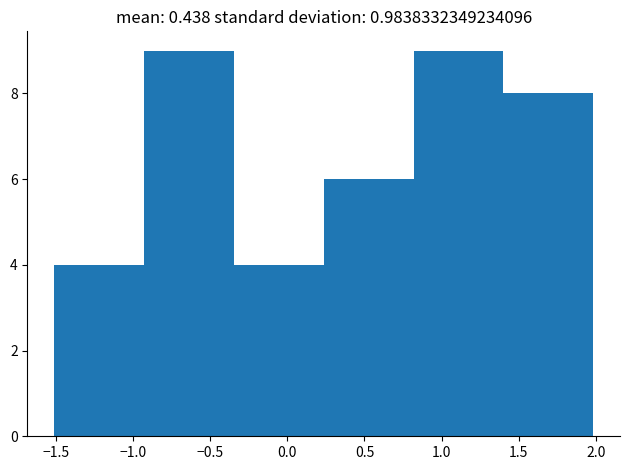

Reading left to right, transcribe this chart: for each bar, give the range it covers on the x-axis and its height. Neither the bar edges nor the heights are printed on the chart, so give them approximately, as read against the axes.

-1.50 to -0.95: 4
-0.95 to -0.35: 9
-0.35 to 0.25: 4
0.25 to 0.80: 6
0.80 to 1.40: 9
1.40 to 2.00: 8